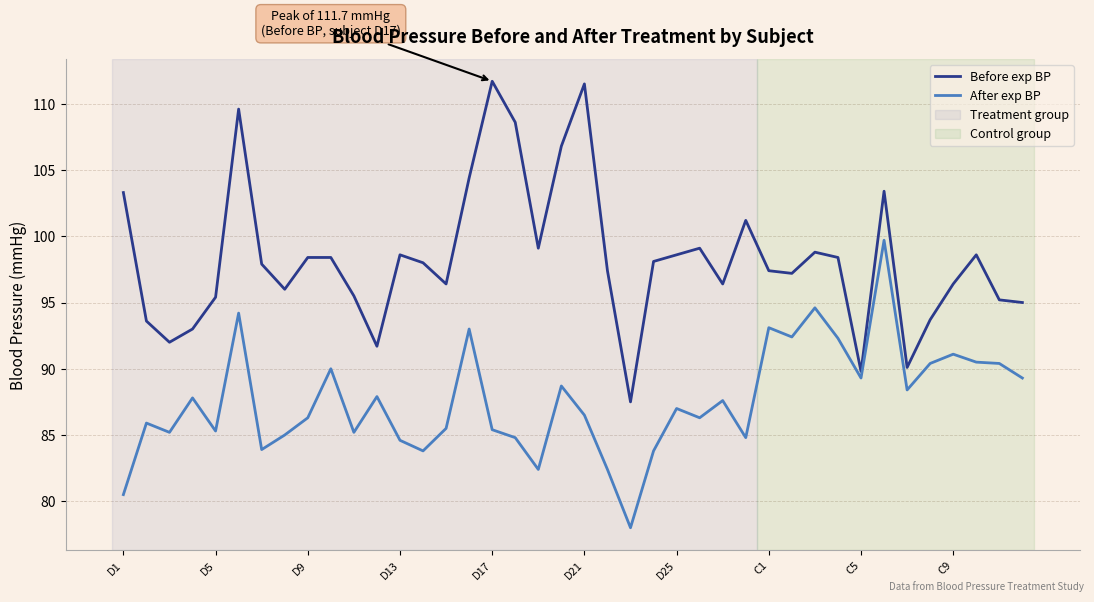

Which series has the widest spread of values?

Before exp BP